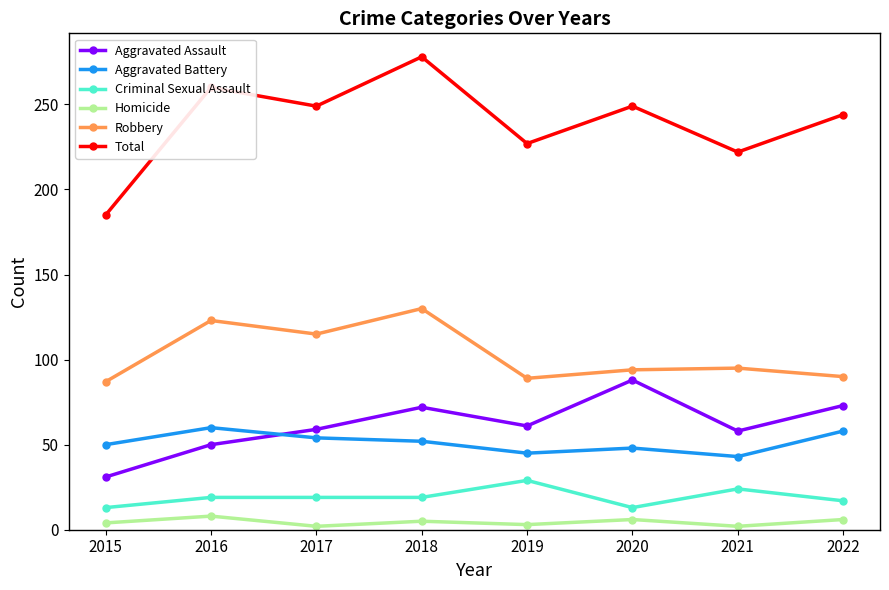

The Total series shows 384 at 2017. True or false?

False